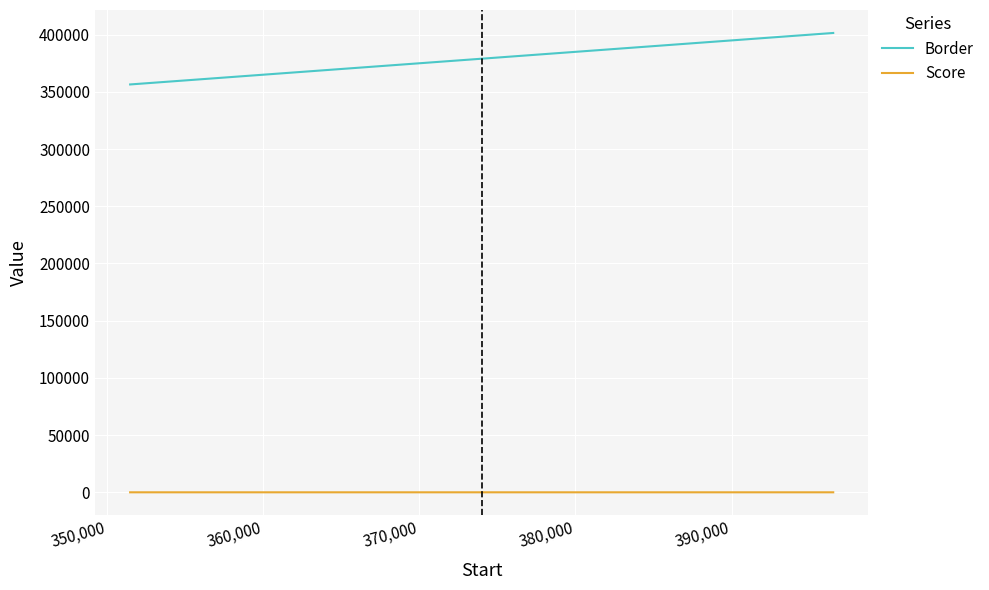

What is the difference between the second highest and second lowest values in the Border series?

20000.0